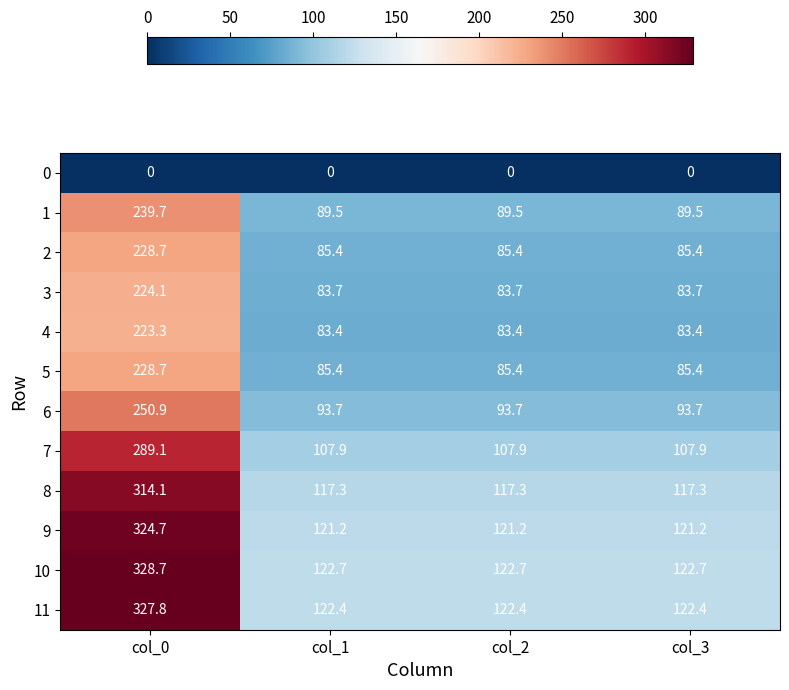

Which label corresponds to the largest value in the chart?

col_0